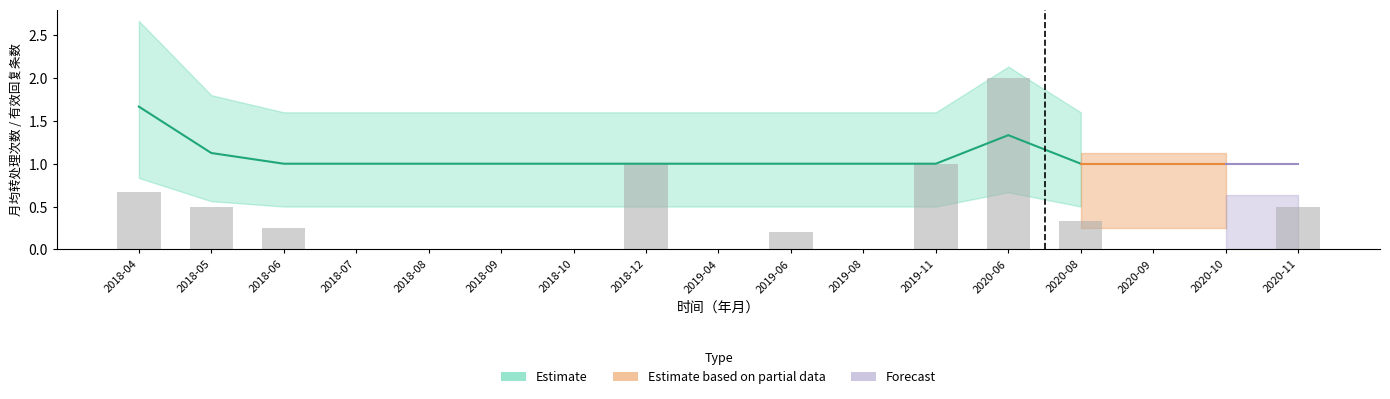

Which label corresponds to the largest value in the chart?

2020-06